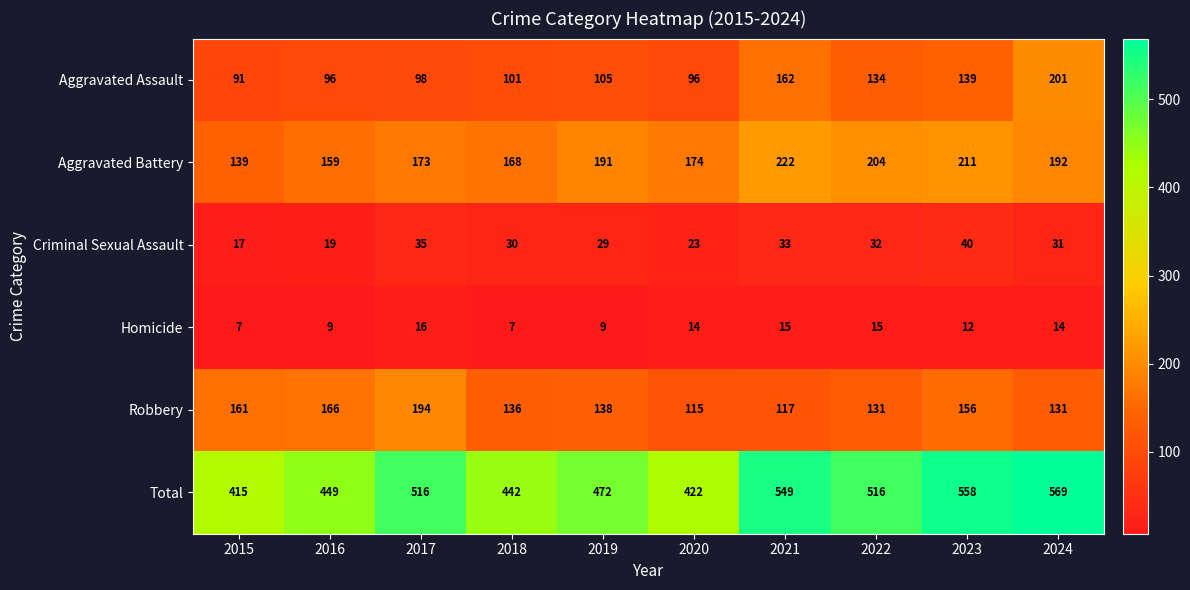

True or false: Aggravated Assault has a value of 41 at 2016.

False